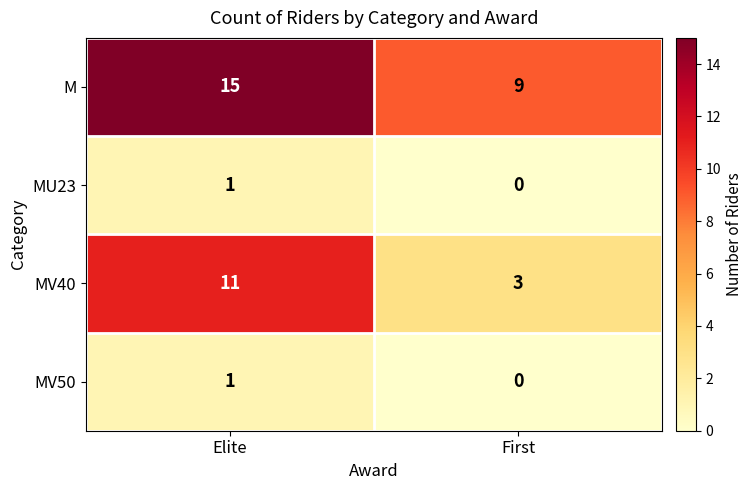

Which series has the largest total across all categories?

M